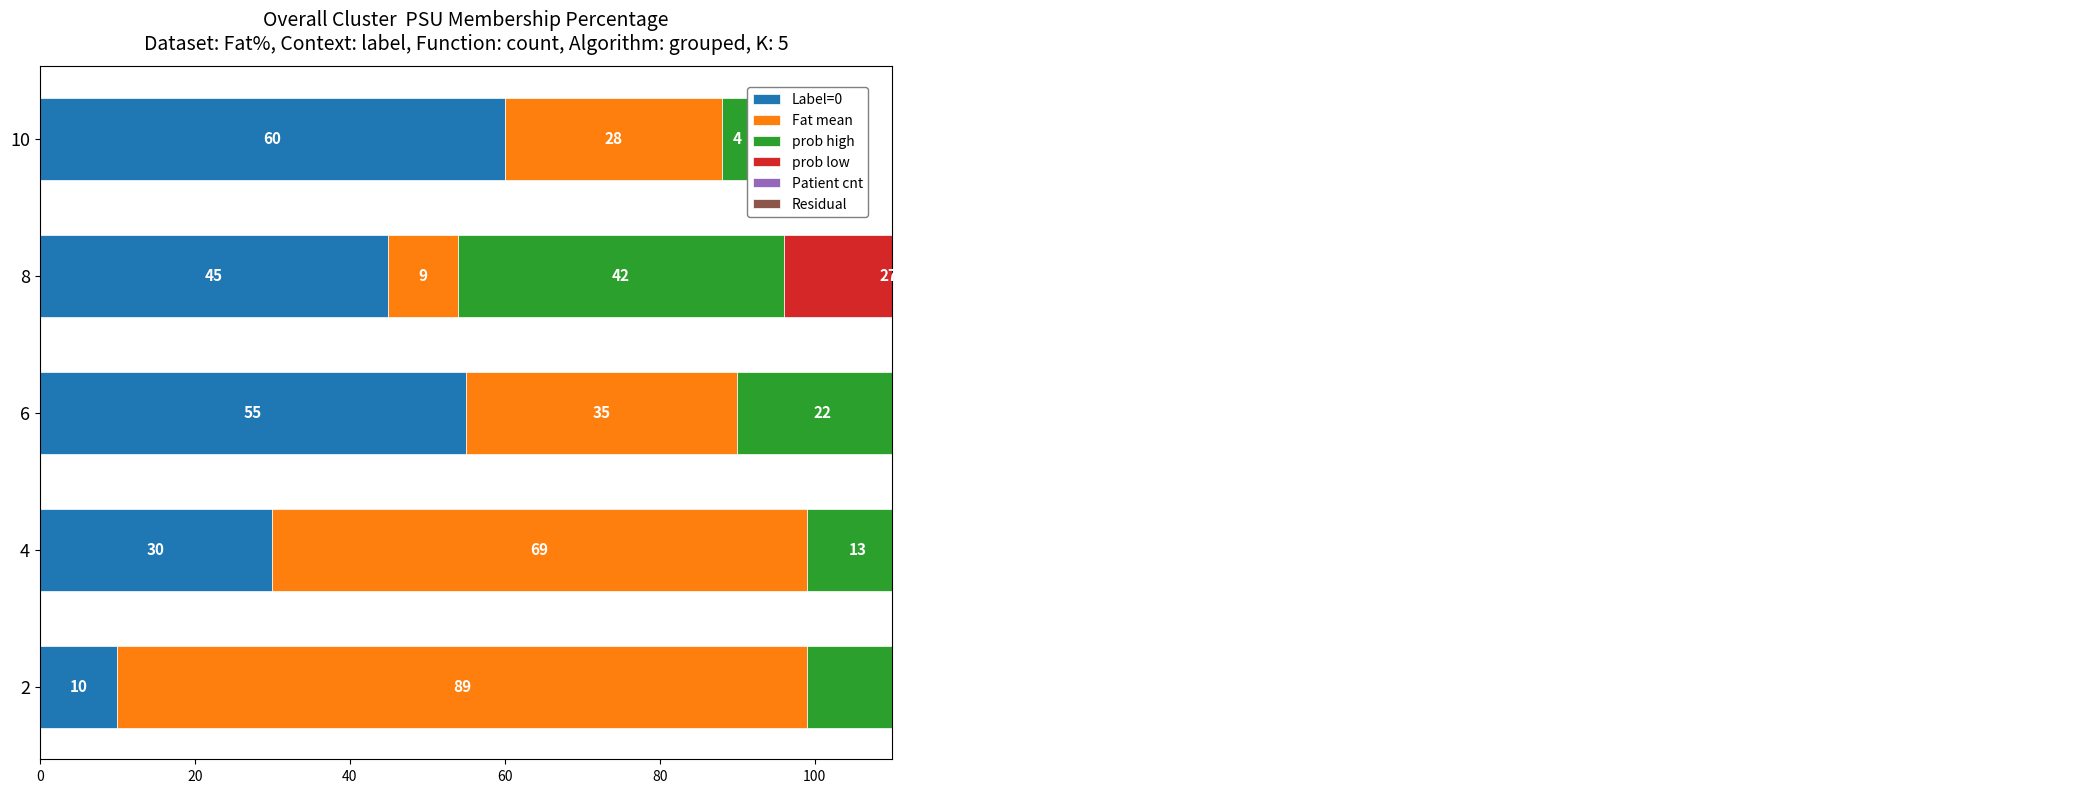

What is the greatest value displayed?

89